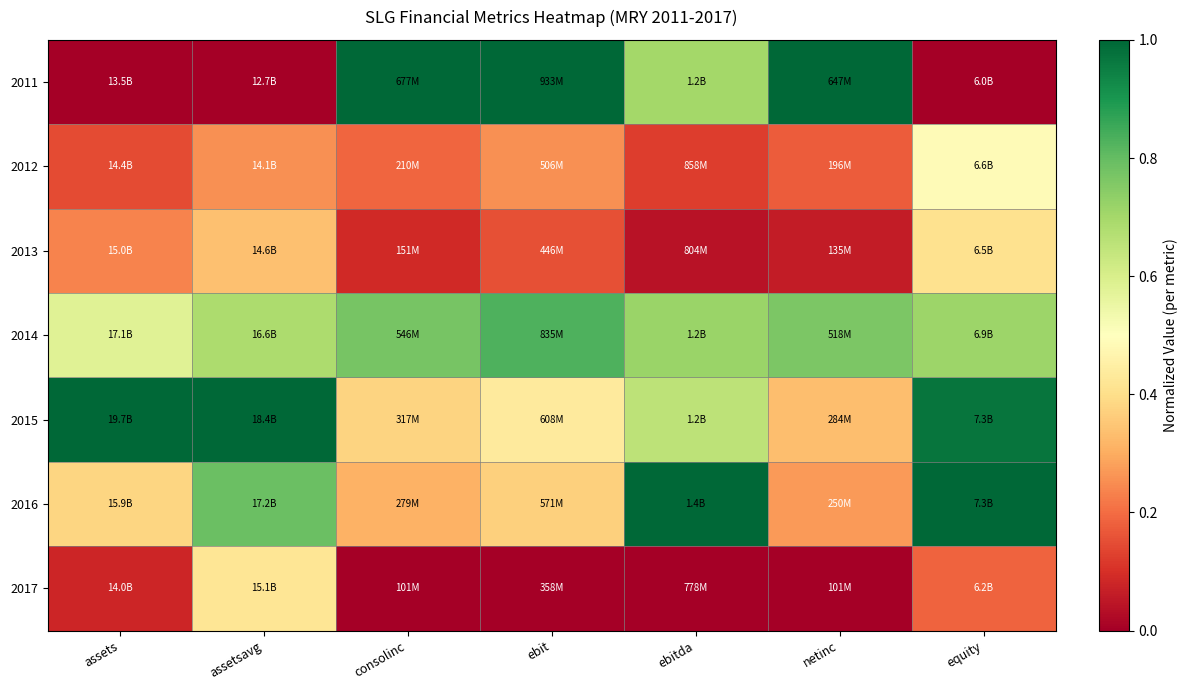

What is the maximum value shown in the chart?

1.0